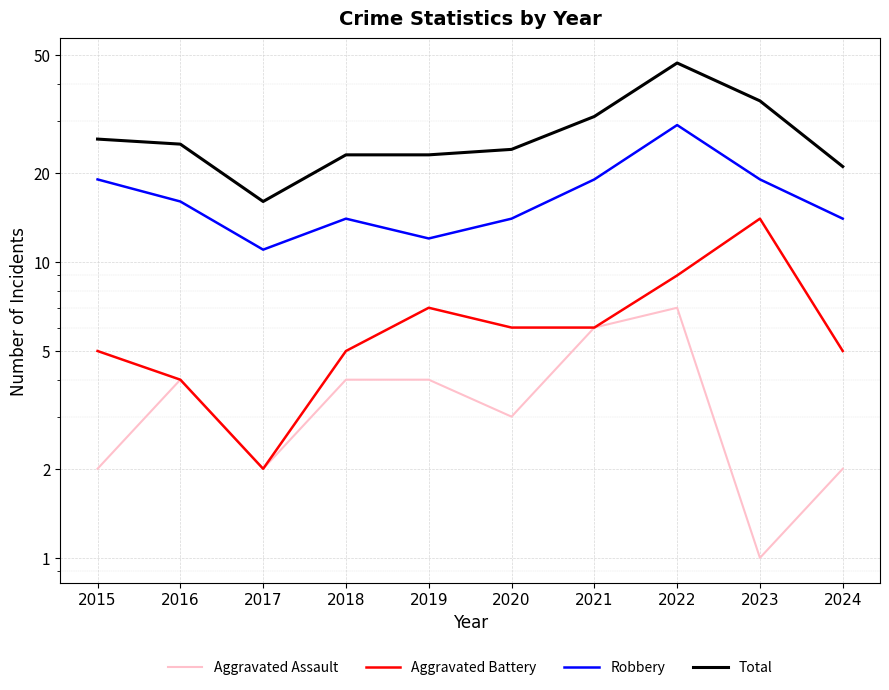

True or false: Total has a value of 24 at 2020.

True